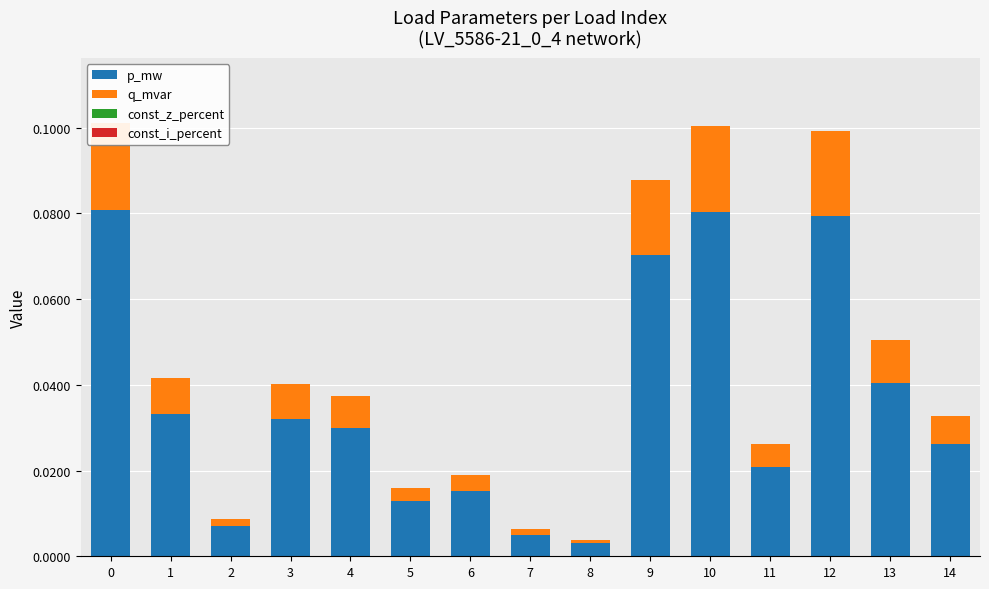

Which has a higher value, 13 or 11?

13